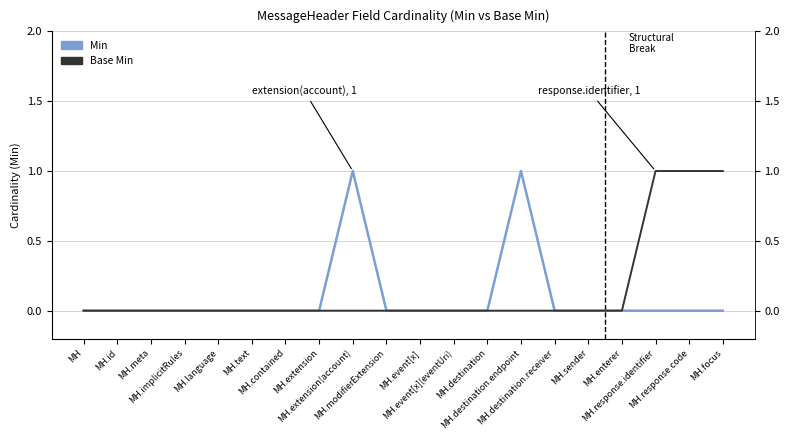

What are all the series names shown in the legend?

Min, Base Min